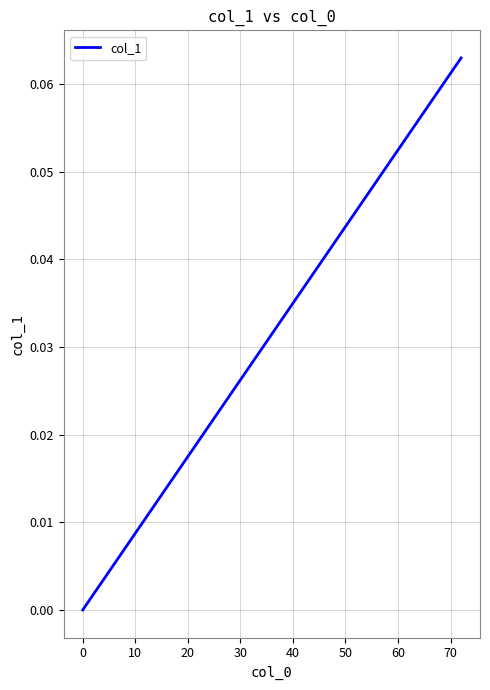

Does the chart display data point markers on the line(s)?

No